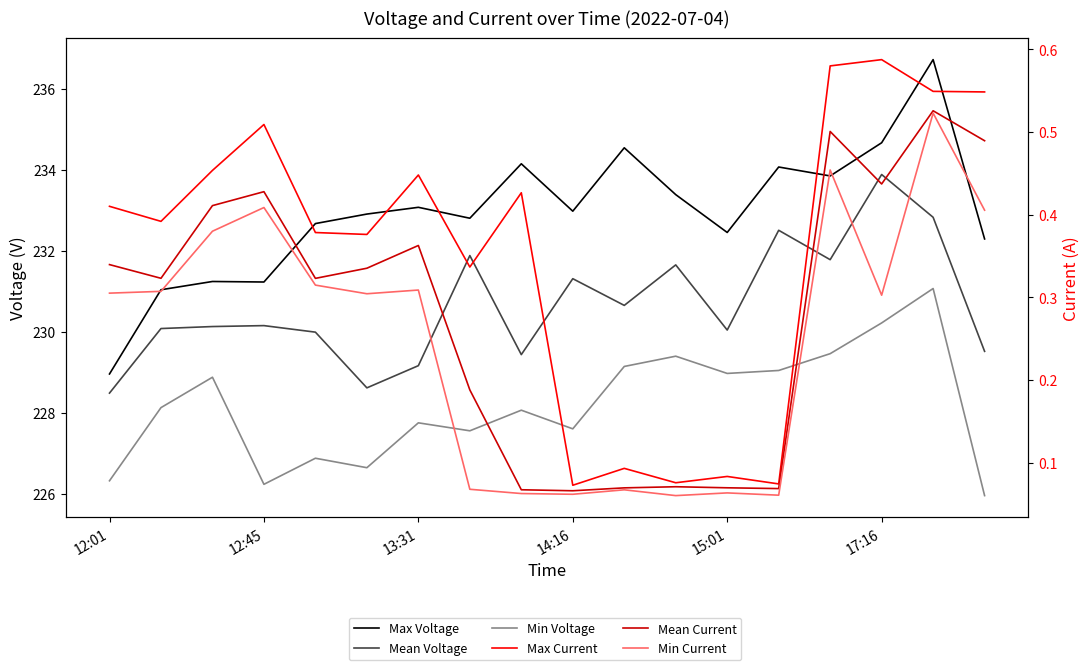

Is the value of Min Current at 12 greater than the value of Max Voltage at 17:16?

No